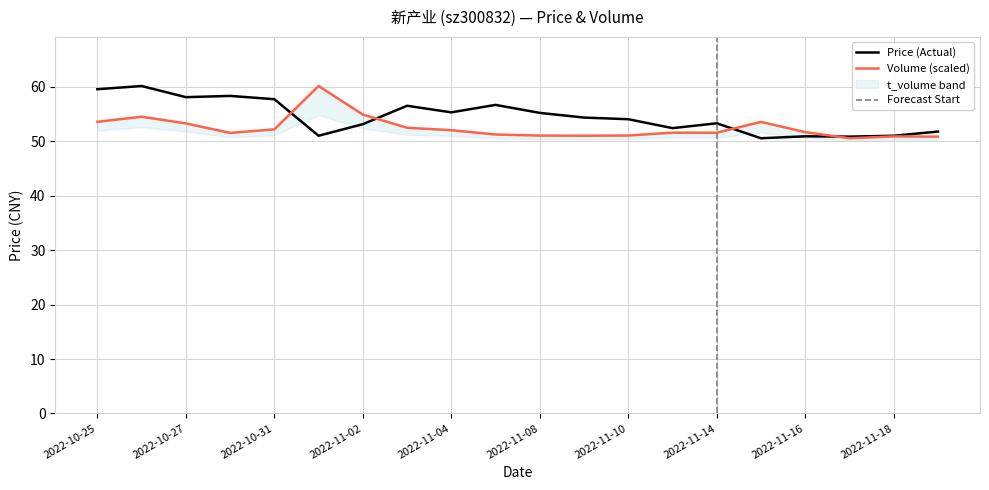

Where is the first local minimum for price?

2022-10-27